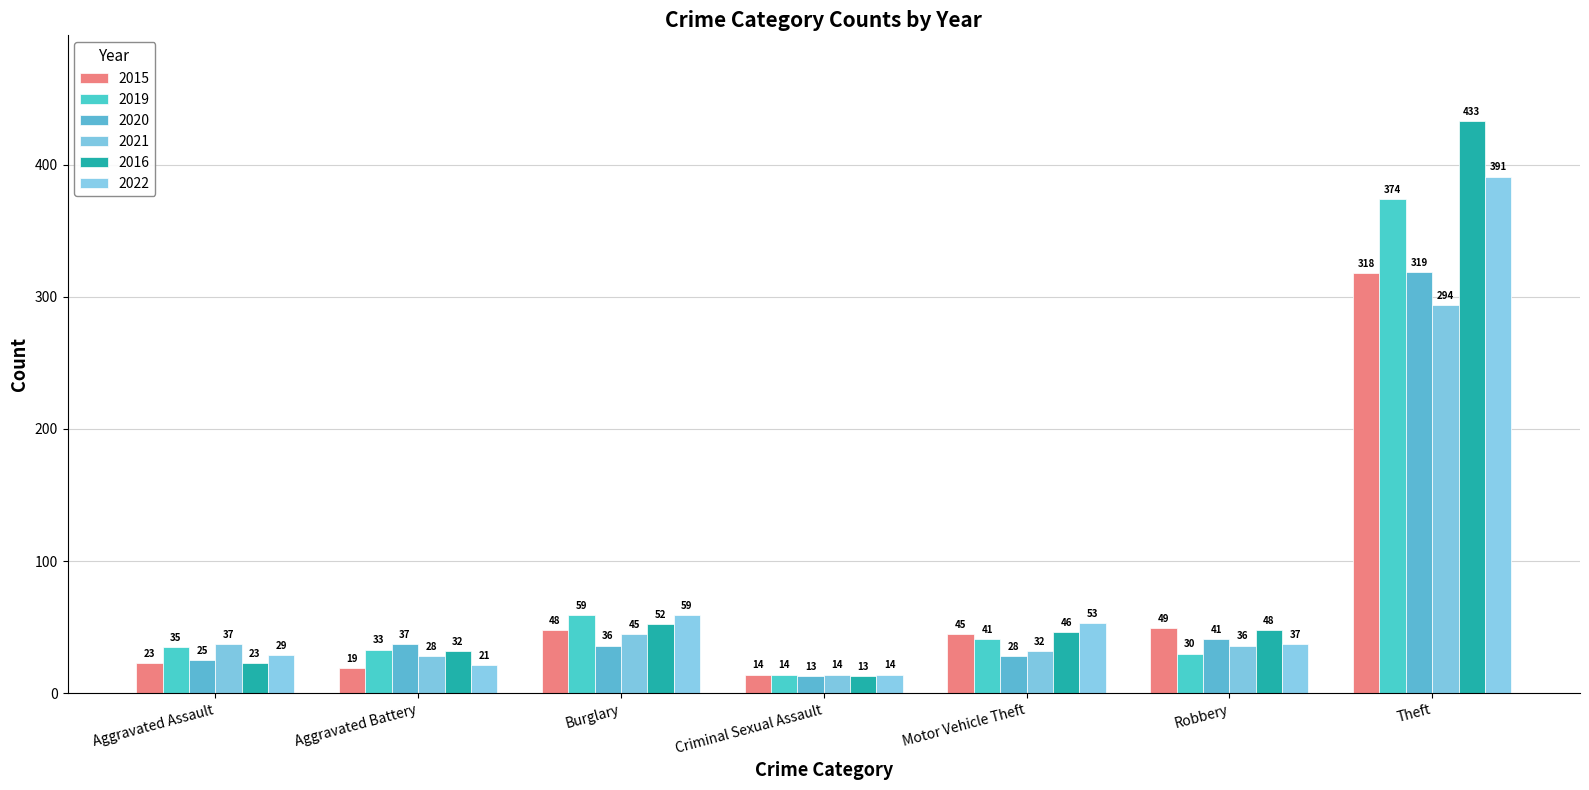

What are all the series names shown in the legend?

2015, 2019, 2020, 2021, 2016, 2022